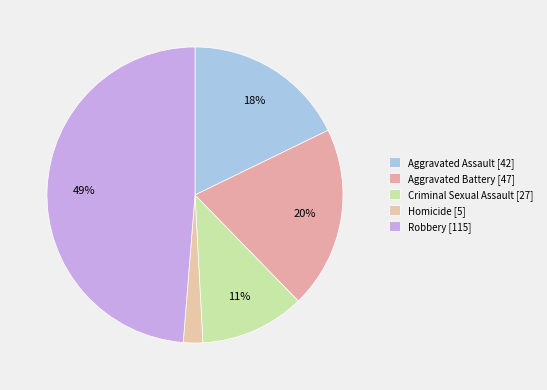

What percentage is the Aggravated Assault slice, to the nearest percent?

18%